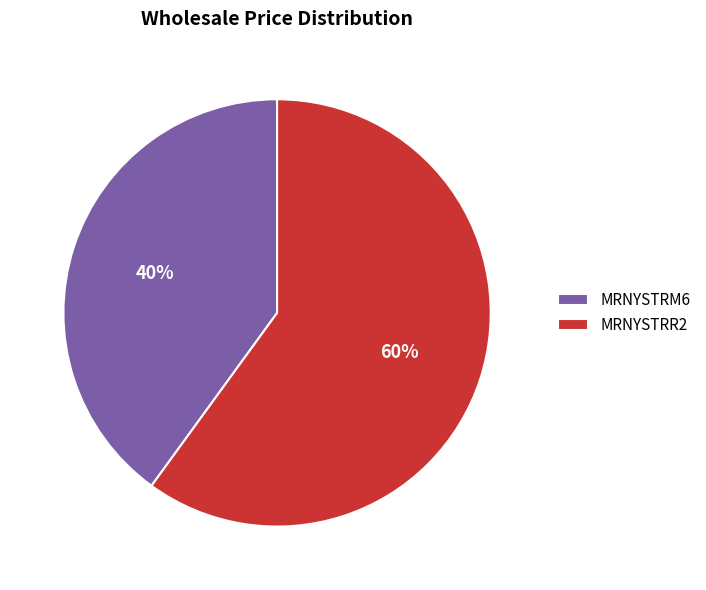

Which slice is the smallest?

MRNYSTRM6